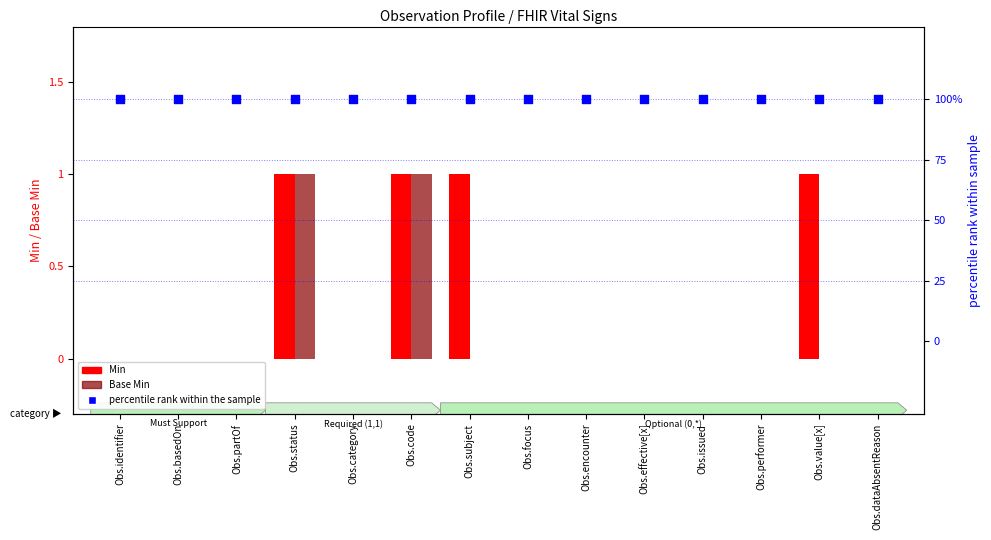

At how many categories does at least one series exceed 80?

14